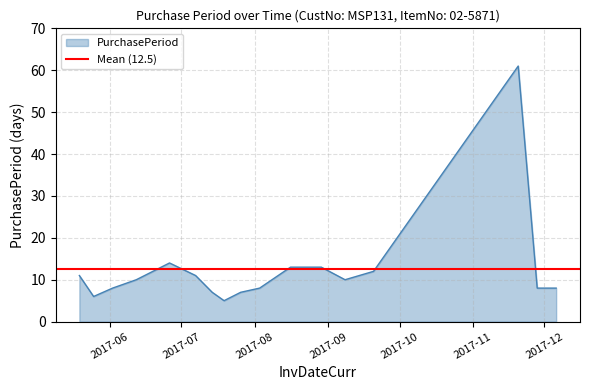

Reading left to right, extract all data points from this chart.

11	6	8	10	14	11	7	5	7	8	13	13	10	12	61	8	8